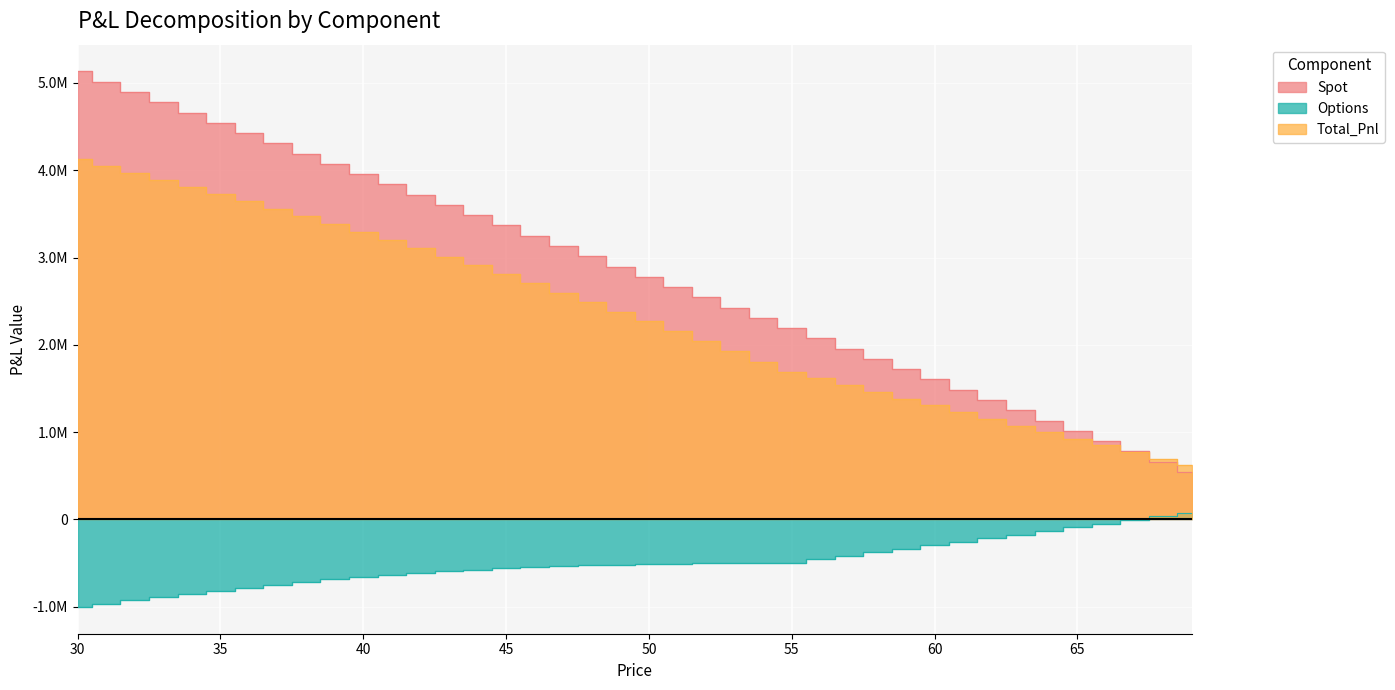

What are all the series names shown in the legend?

Spot, Options, Total_Pnl